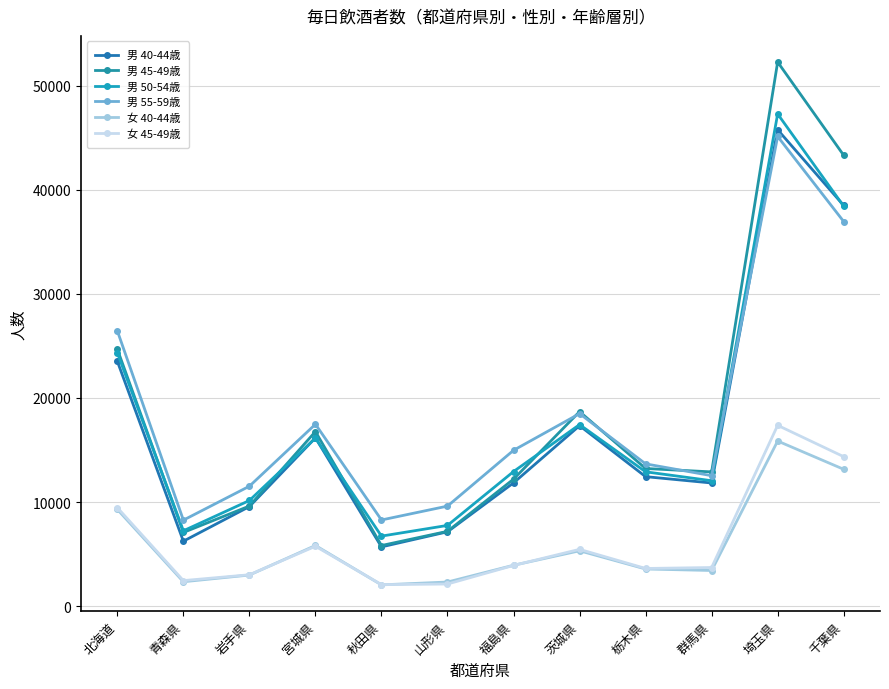

Reading left to right, transcribe all the data shown in this chart.

男 40-44歳: 北海道=23525	青森県=6240	岩手県=9569	宮城県=16175	秋田県=5694	山形県=7144	福島県=11845	茨城県=17339	栃木県=12442	群馬県=11833	埼玉県=45770	千葉県=38495
男 45-49歳: 北海道=24688	青森県=7080	岩手県=9620	宮城県=16774	秋田県=5825	山形県=7190	福島県=12203	茨城県=18689	栃木県=13226	群馬県=12899	埼玉県=52277	千葉県=43319
男 50-54歳: 北海道=24333	青森県=7241	岩手県=10151	宮城県=16151	秋田県=6730	山形県=7758	福島県=12931	茨城県=17442	栃木県=12907	群馬県=12051	埼玉県=47287	千葉県=38423
男 55-59歳: 北海道=26451	青森県=8263	岩手県=11524	宮城県=17478	秋田県=8280	山形県=9613	福島県=14973	茨城県=18496	栃木県=13670	群馬県=12536	埼玉県=45125	千葉県=36954
女 40-44歳: 北海道=9295	青森県=2345	岩手県=2990	宮城県=5828	秋田県=2045	山形県=2319	福島県=3930	茨城県=5318	栃木県=3571	群馬県=3425	埼玉県=15864	千葉県=13149
女 45-49歳: 北海道=9465	青森県=2455	岩手県=3017	宮城県=5754	秋田県=2068	山形県=2127	福島県=3912	茨城県=5458	栃木県=3621	群馬県=3712	埼玉県=17373	千葉県=14362